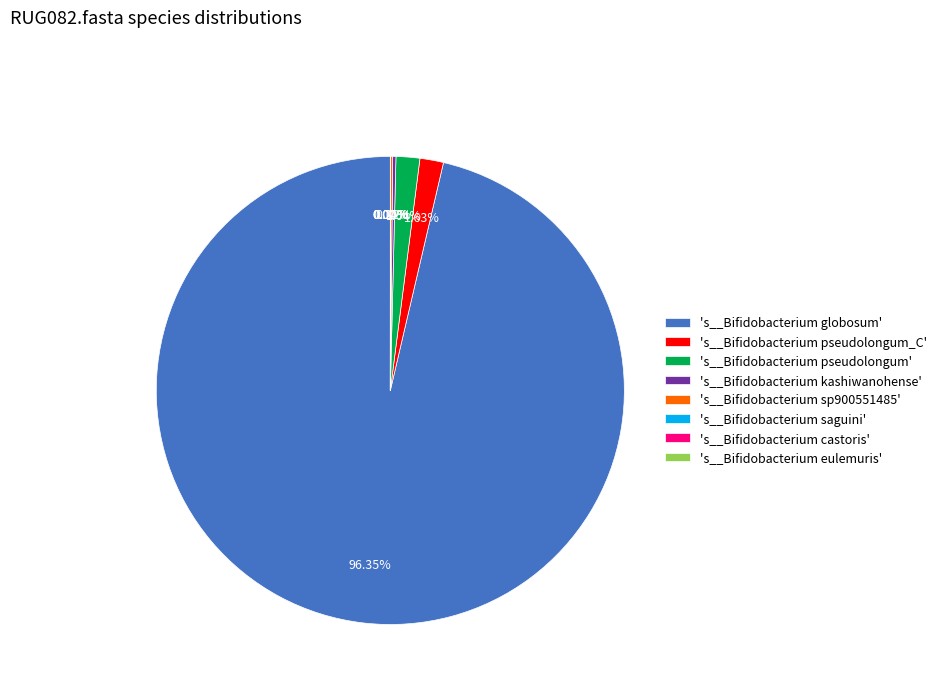

Does any single category account for the majority?

Yes